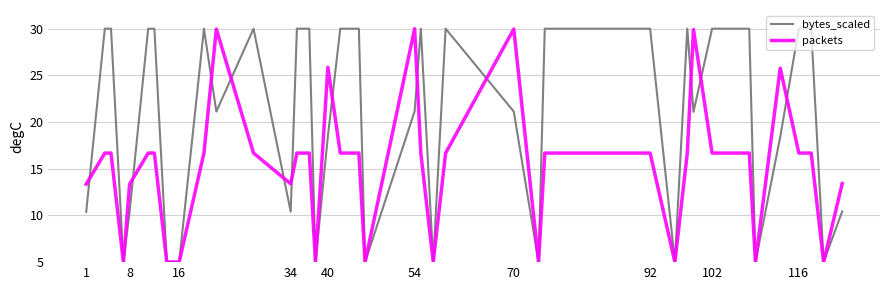

Does the chart have visible grid lines?

Yes